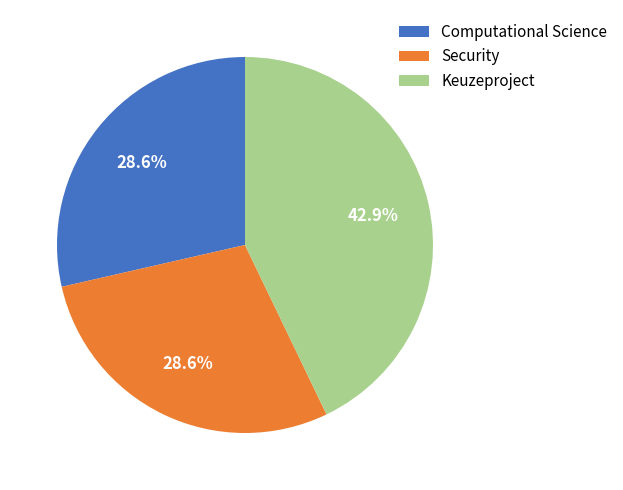

To the nearest percent, what is the difference between the Security and Keuzeproject slice percentages?

14%